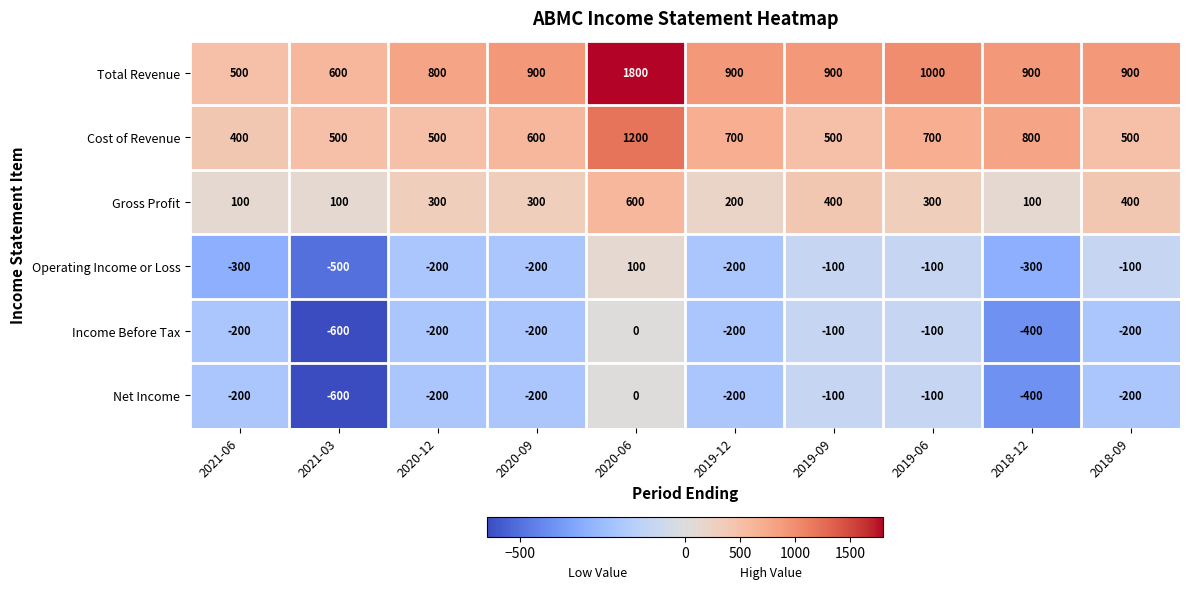

Which series has the largest range (max minus min)?

Total Revenue